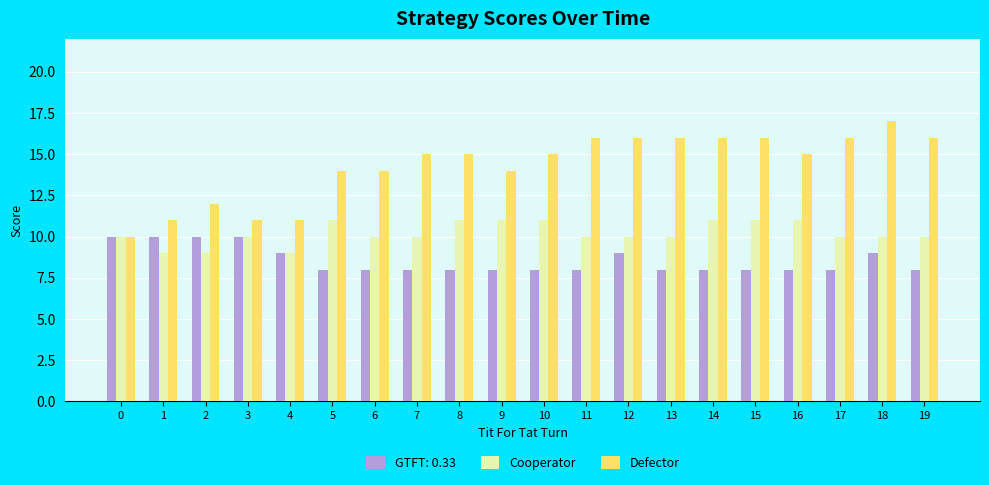

How many groups of bars are there?

20